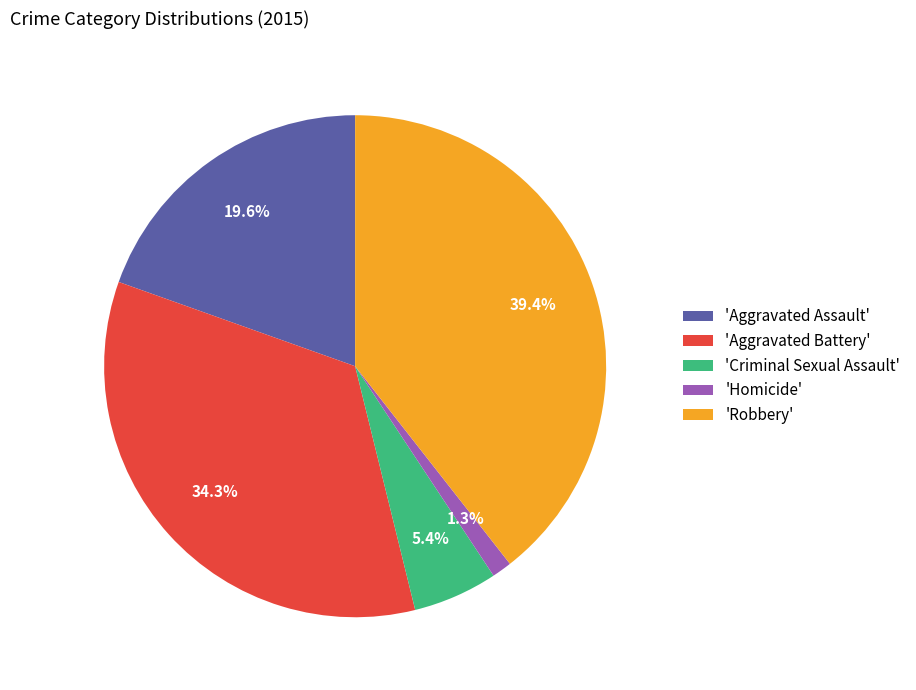

Between 'Criminal Sexual Assault' and 'Aggravated Assault', which is larger?

'Aggravated Assault'